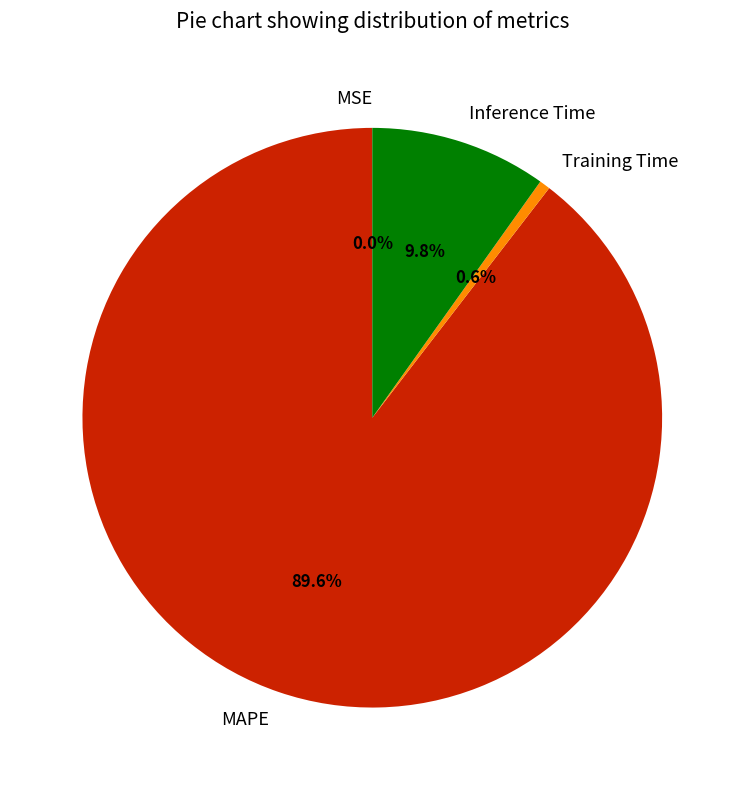

Which slice represents more than half of the pie?

MAPE